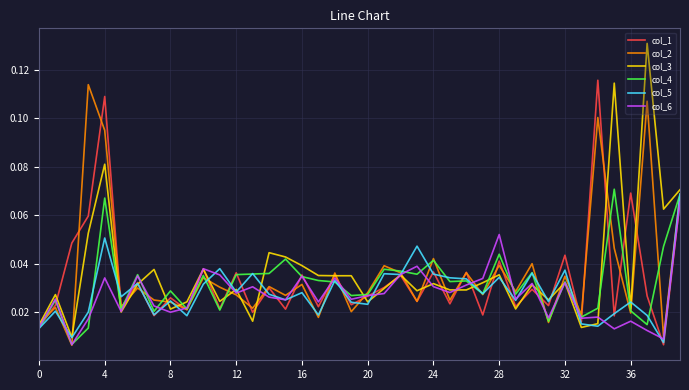

Which category has the lowest value in the col_5 series?

38